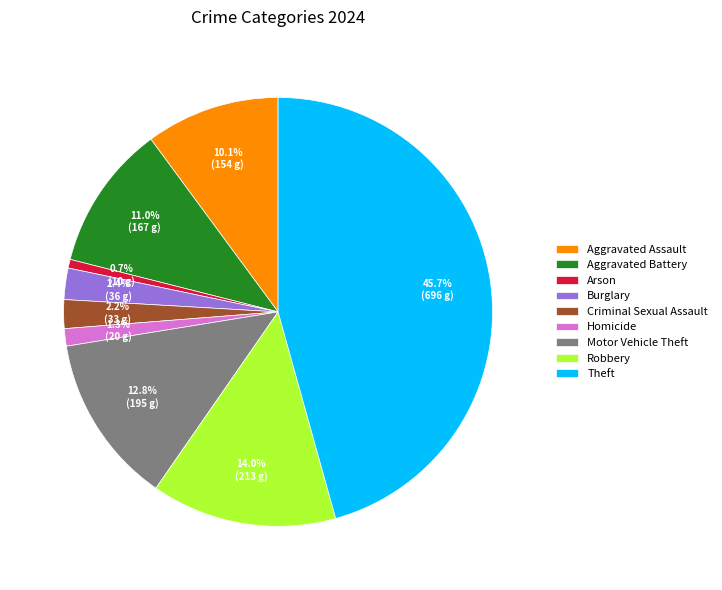

To the nearest percent, what is the difference between the largest and smallest slice percentages?

45%